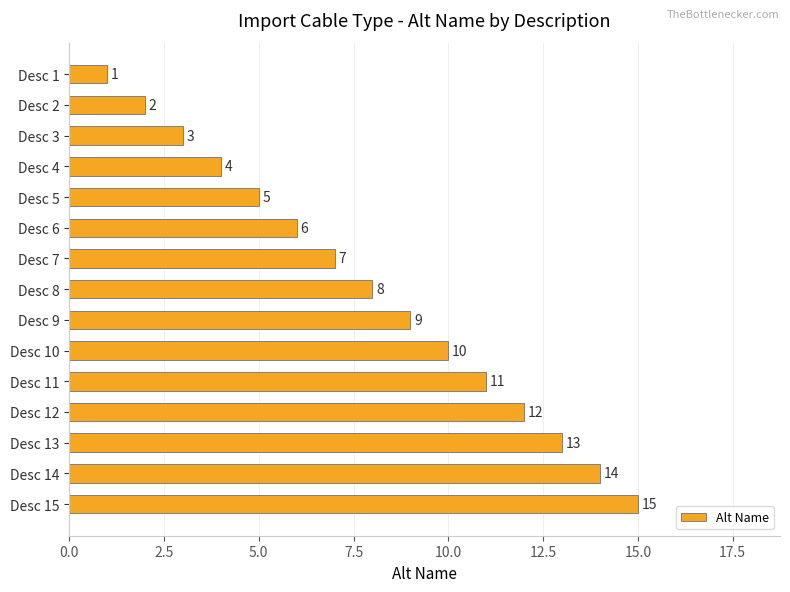

How many bars are there in total?

15